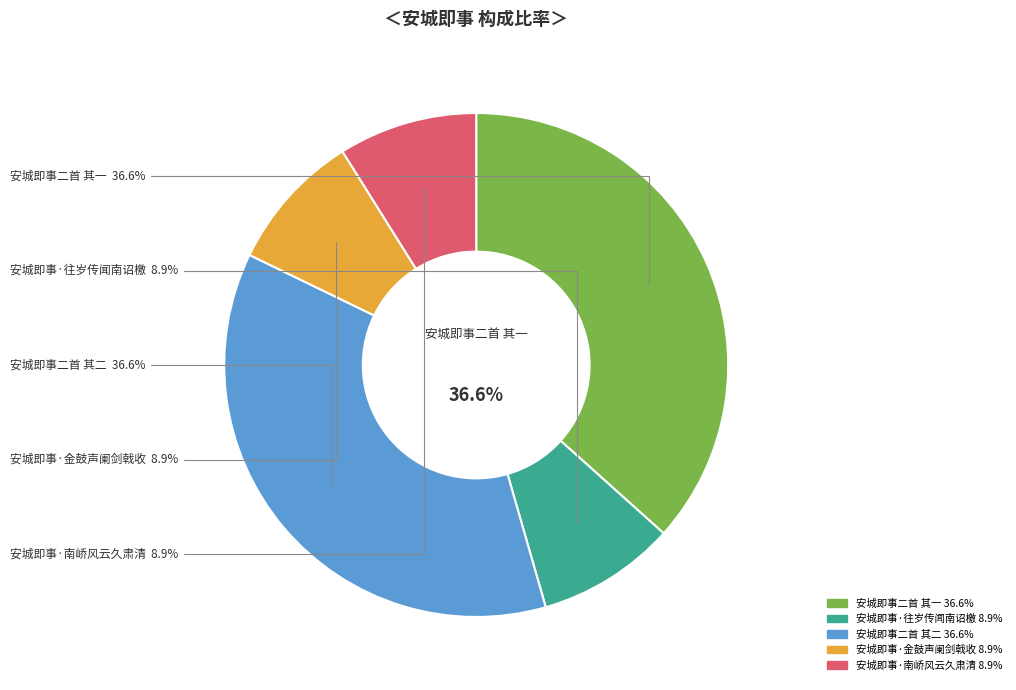

Is it true that 安城即事·往岁传闻南诏檄 is 1% of the pie?

False